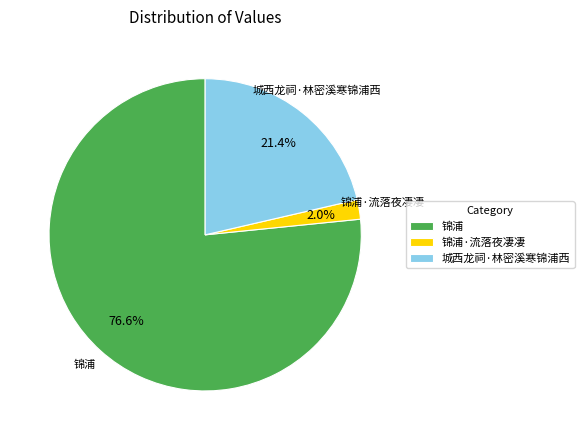

Rank the categories by value from lowest to highest.

锦浦·流落夜凄凄, 城西龙祠·林密溪寒锦浦西, 锦浦